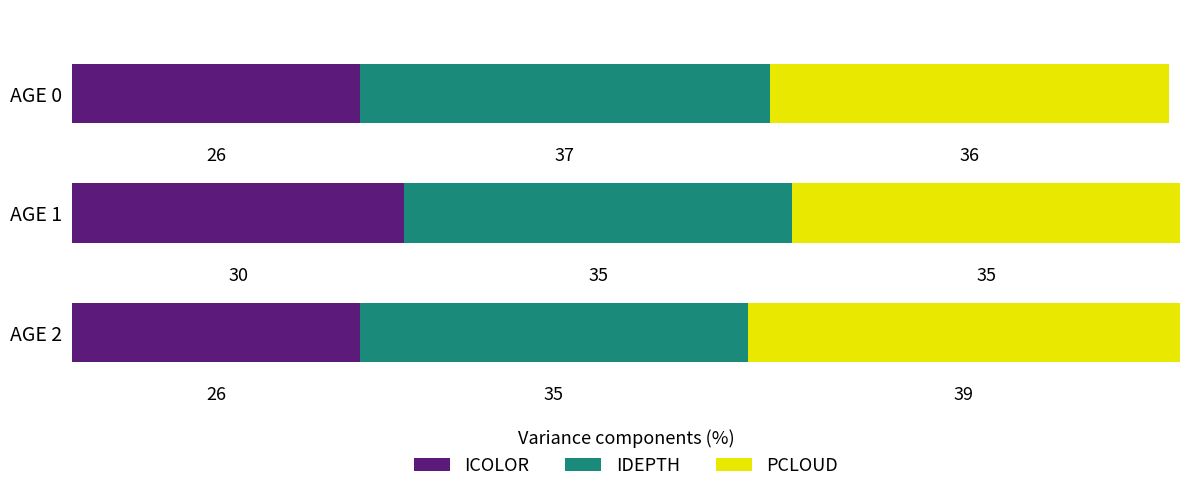

The ICOLOR series shows 10 at AGE 0. True or false?

False